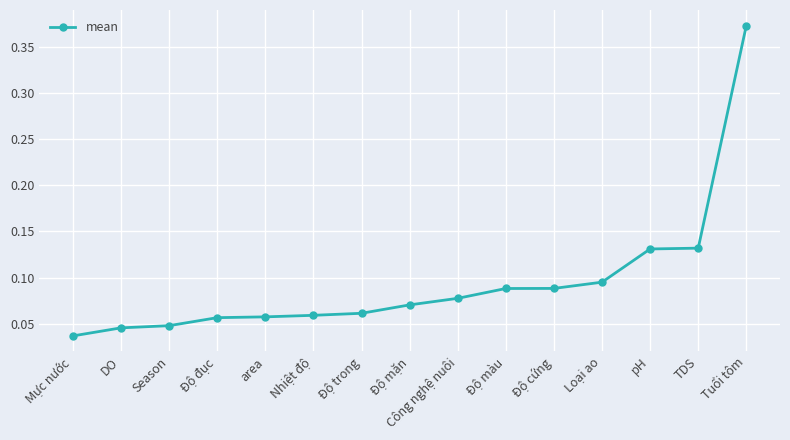

Between Độ trong and Công nghệ nuôi, which is larger?

Công nghệ nuôi